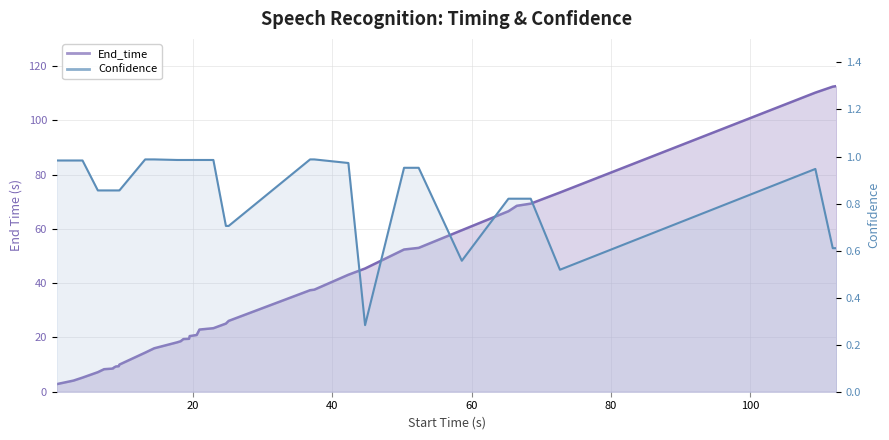

Which series has the widest spread of values?

End_time